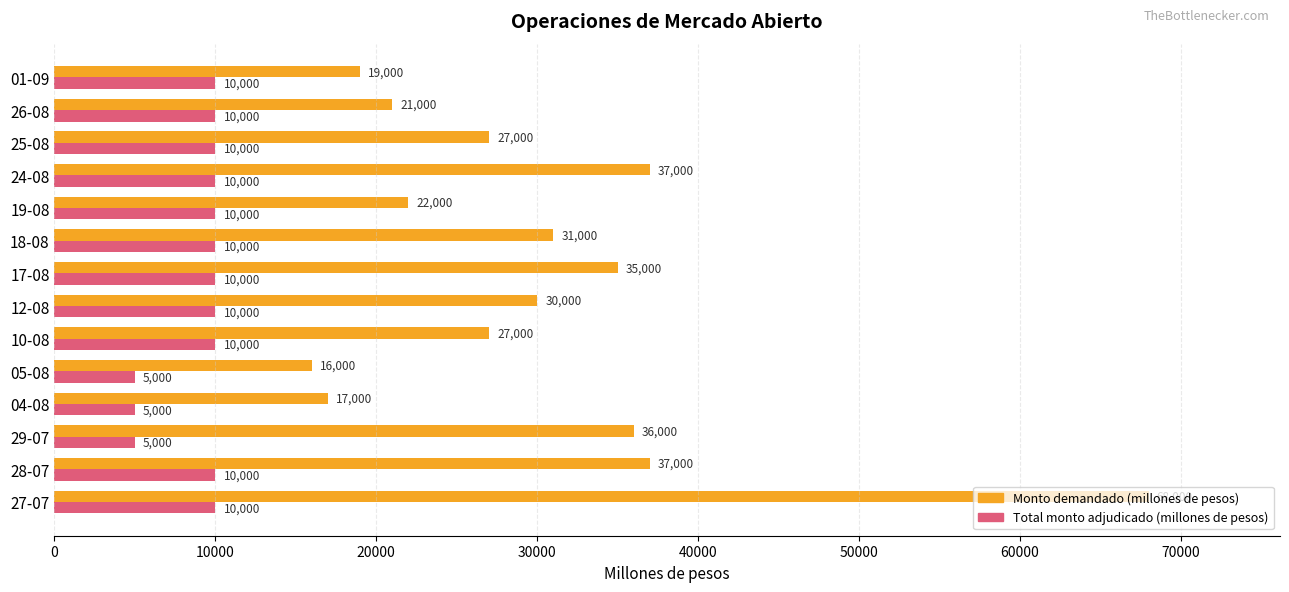

What is the total value across all series at 29-07?

41000